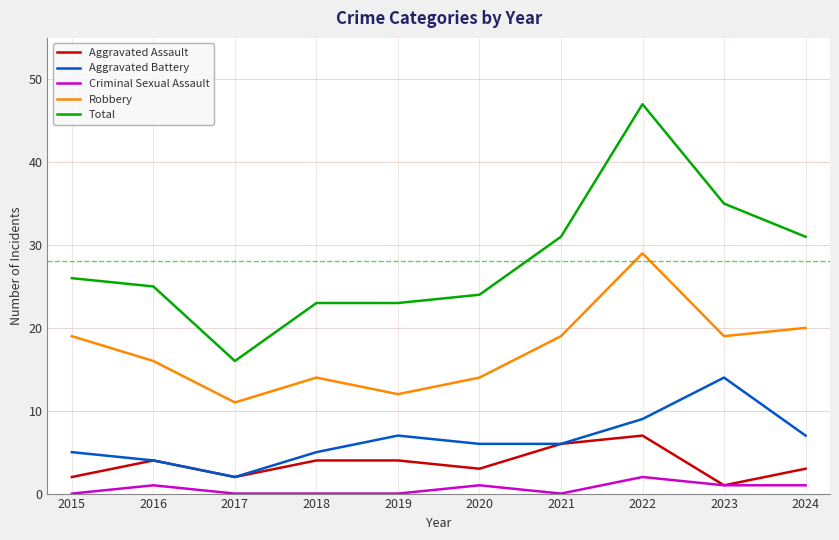

The value of Aggravated Battery at 2021 is 6. True or false?

True